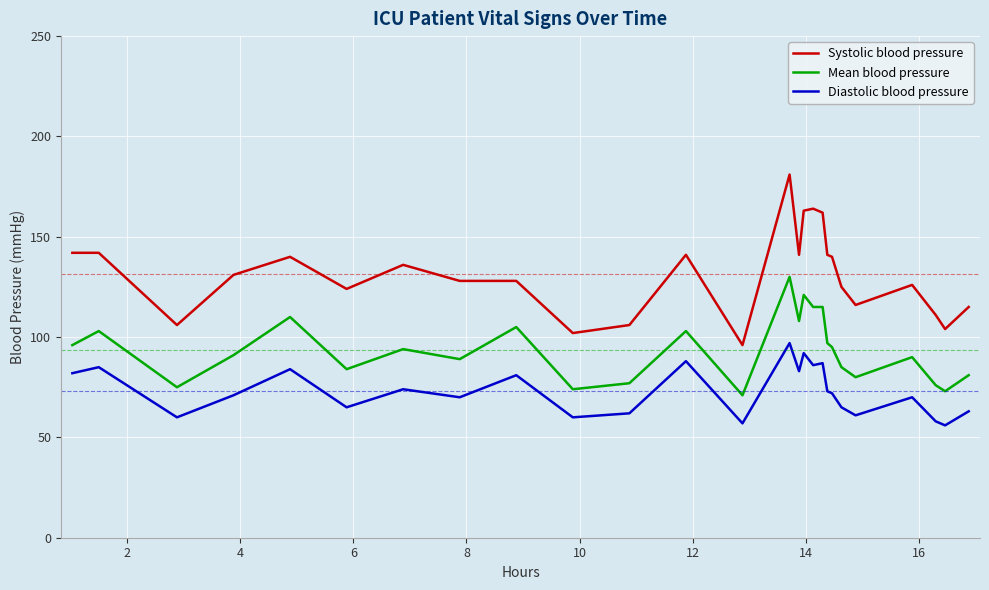

True or false: Systolic blood pressure and Diastolic blood pressure cross at least once.

False